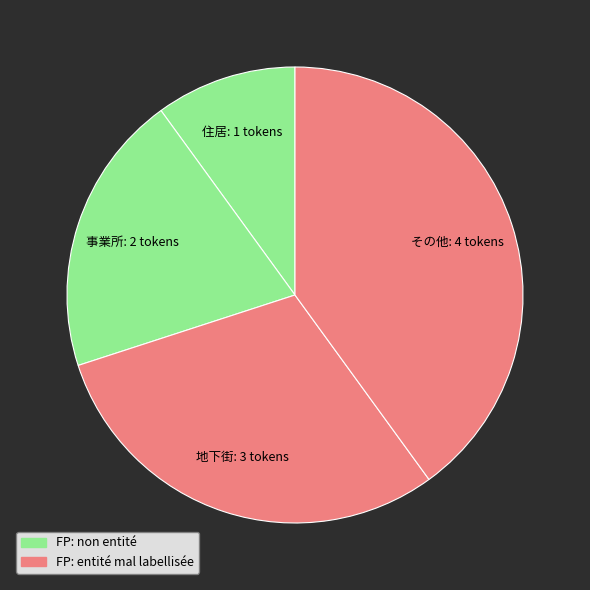

Is 事業所 the majority of the pie?

No